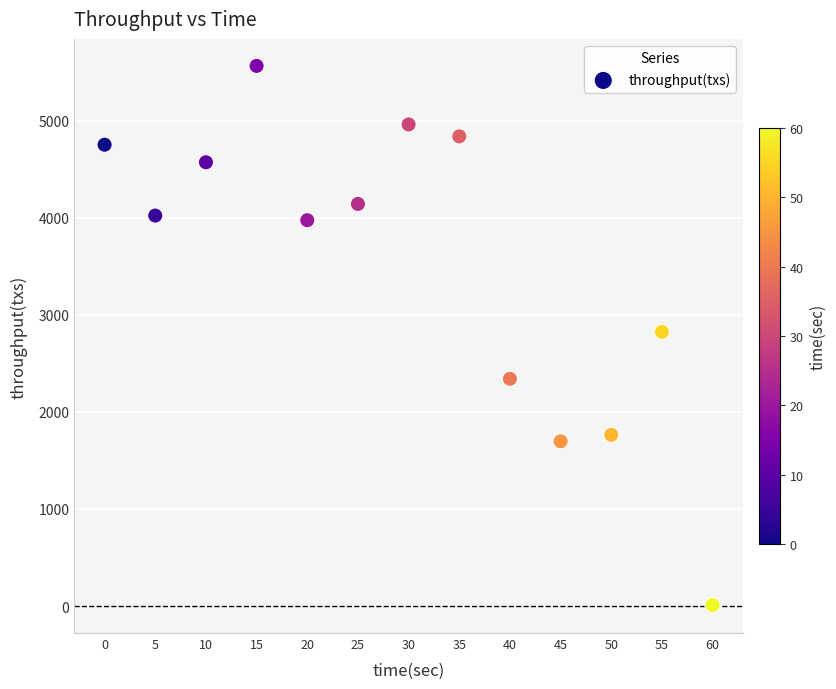

What is the range of X values (max minus min)?

60